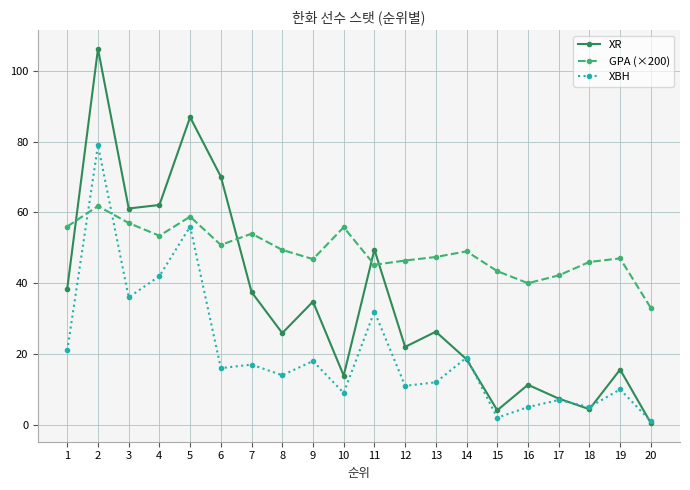

After their last crossing, which series has the higher values: XR or XBH?

XBH